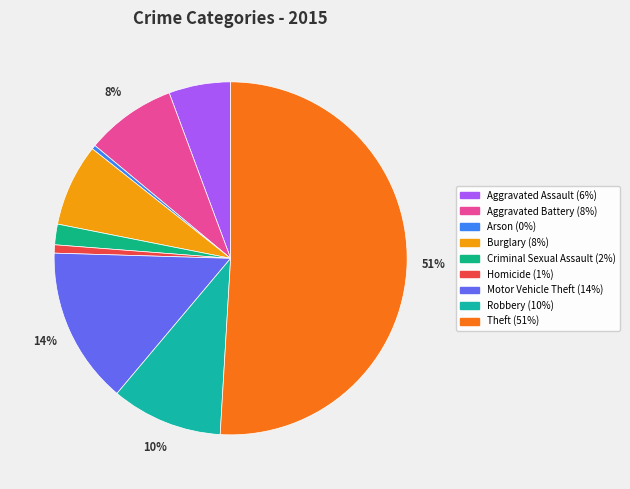

Which has a higher value, Burglary or Homicide?

Burglary